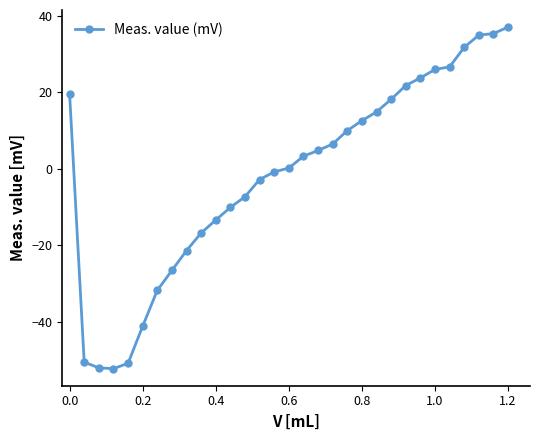

What is the maximum value shown in the chart?

37.1